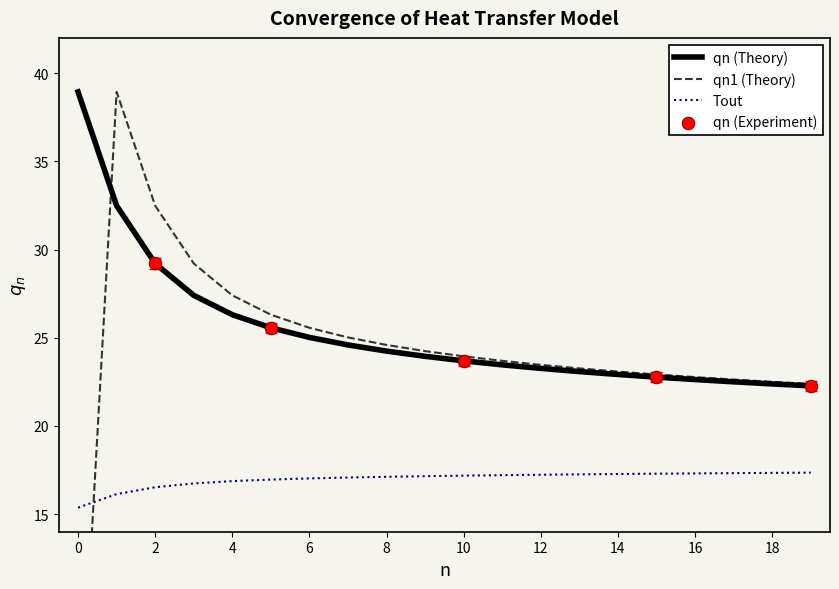

Which series contains the highest Y value?

qn